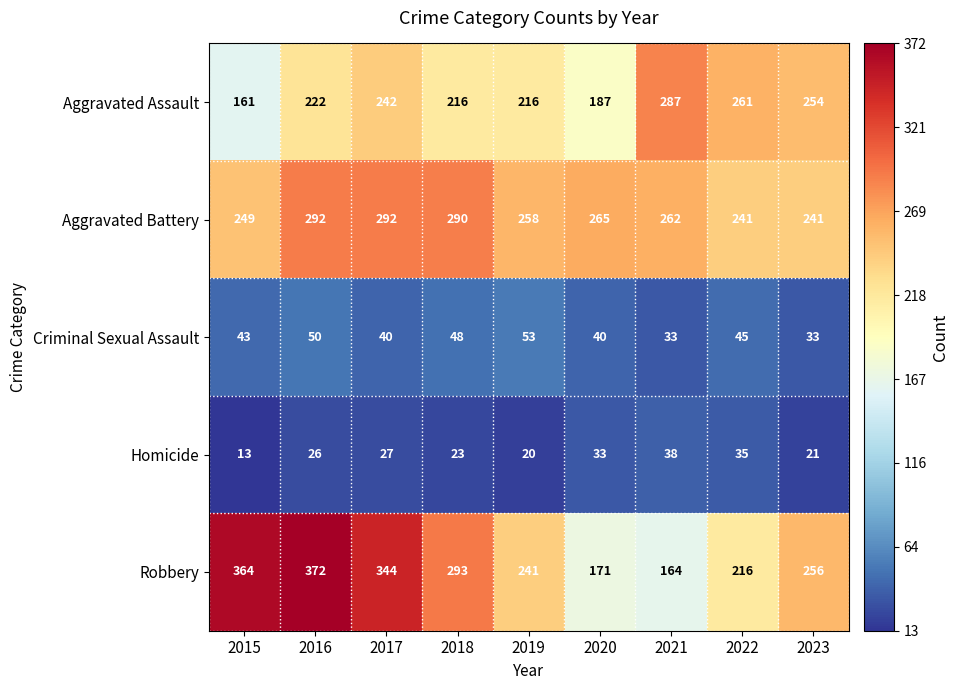

Rank the series by their maximum value, from highest to lowest.

Robbery, Aggravated Battery, Aggravated Assault, Criminal Sexual Assault, Homicide